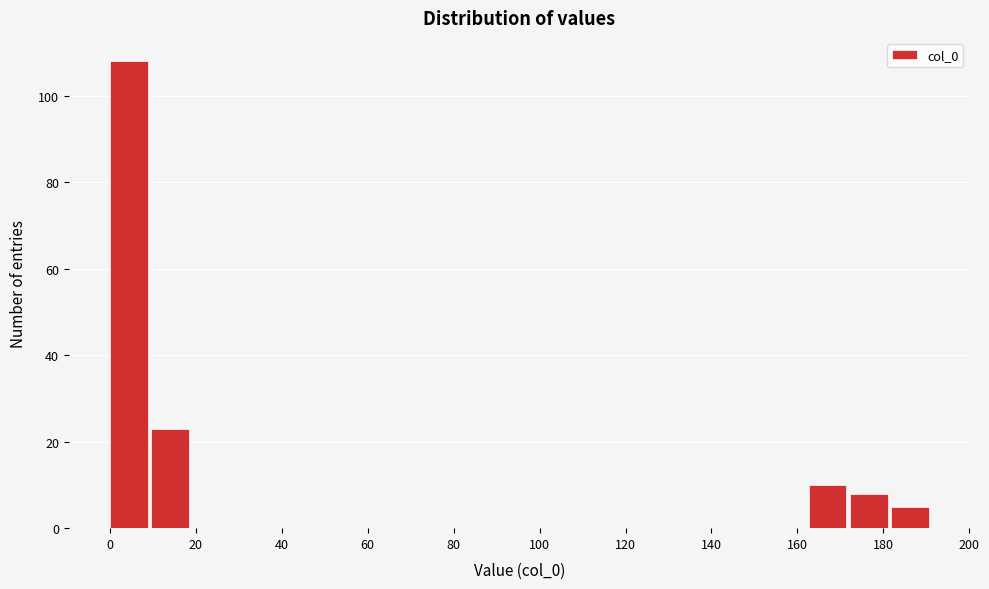

Reading left to right, list every bar in this chart as the range it spans on the x-axis followed by its height. Neither the bar edges nor the heights are printed on the chart, so give them approximately, as read against the axes.

0 to 10: 108
10 to 20: 24
20 to 28: 0
28 to 38: 0
38 to 48: 0
48 to 58: 0
58 to 66: 0
66 to 76: 0
76 to 86: 0
86 to 96: 0
96 to 106: 0
106 to 114: 0
114 to 124: 0
124 to 134: 0
134 to 144: 0
144 to 154: 0
154 to 162: 0
162 to 172: 10
172 to 182: 8
182 to 192: 6